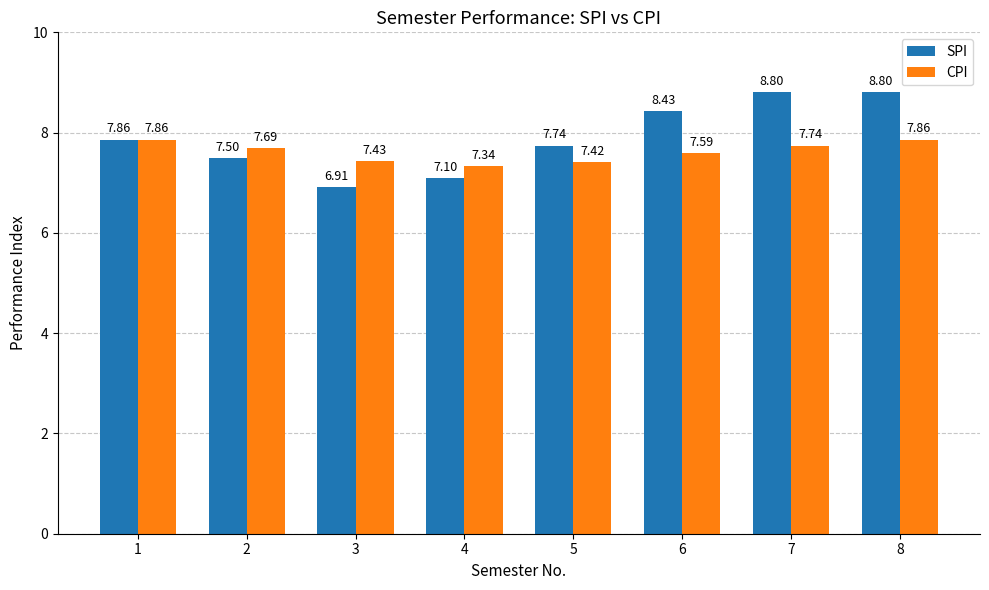

What is the spread (max minus min) of values at 3?

0.5